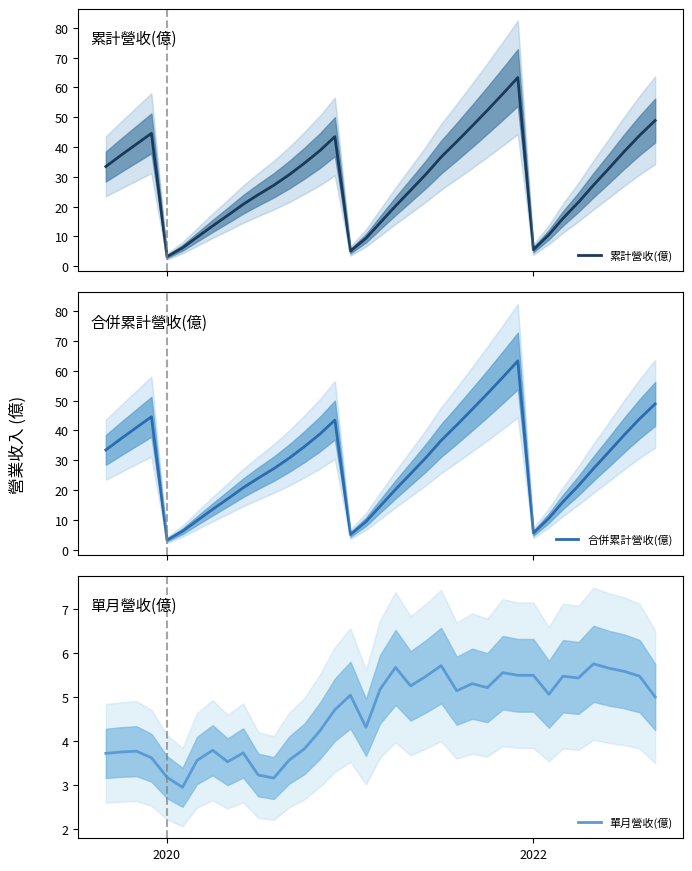

True or false: 累計營收(億) has more than 1 interior local peaks.

True